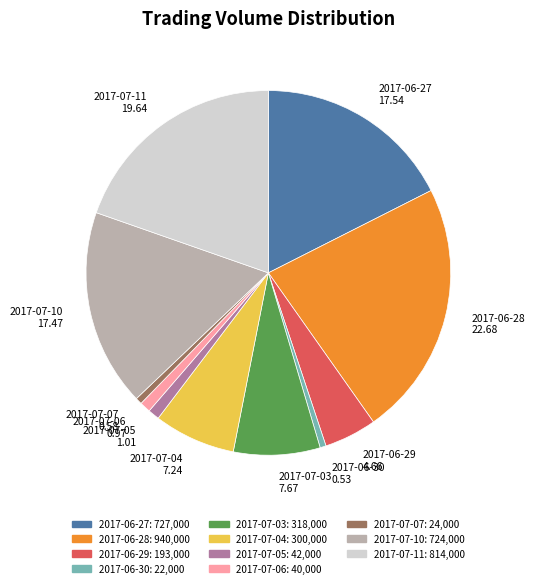

Is there a majority slice in this chart?

No